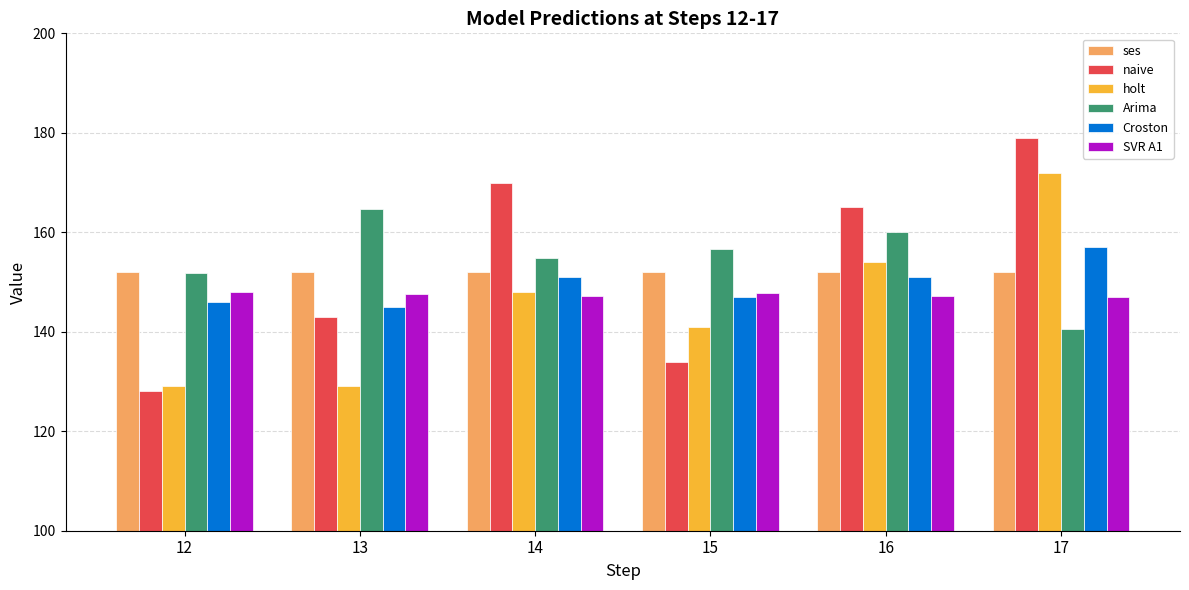

What is the difference between the second highest and minimum values in the Arima series?

19.7